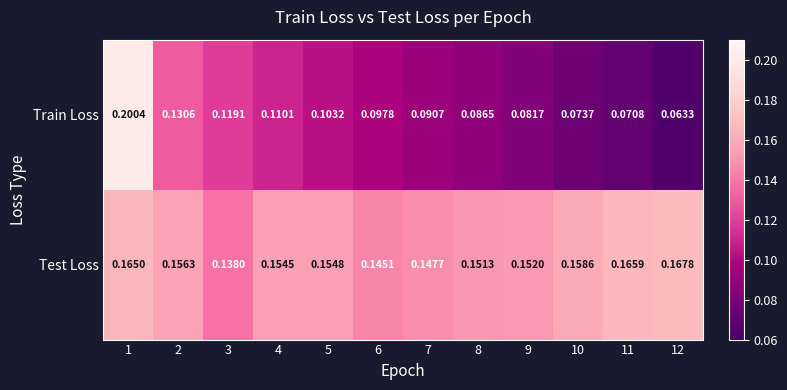

Rank the series at 12 from lowest to highest value.

Train Loss, Test Loss